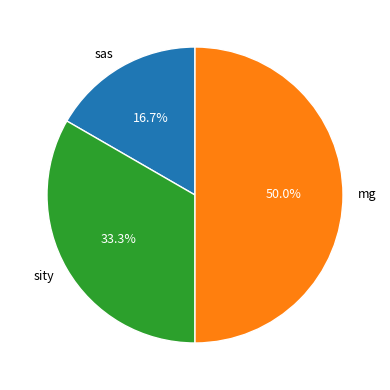

Rank the categories by value from highest to lowest.

mg, sity, sas